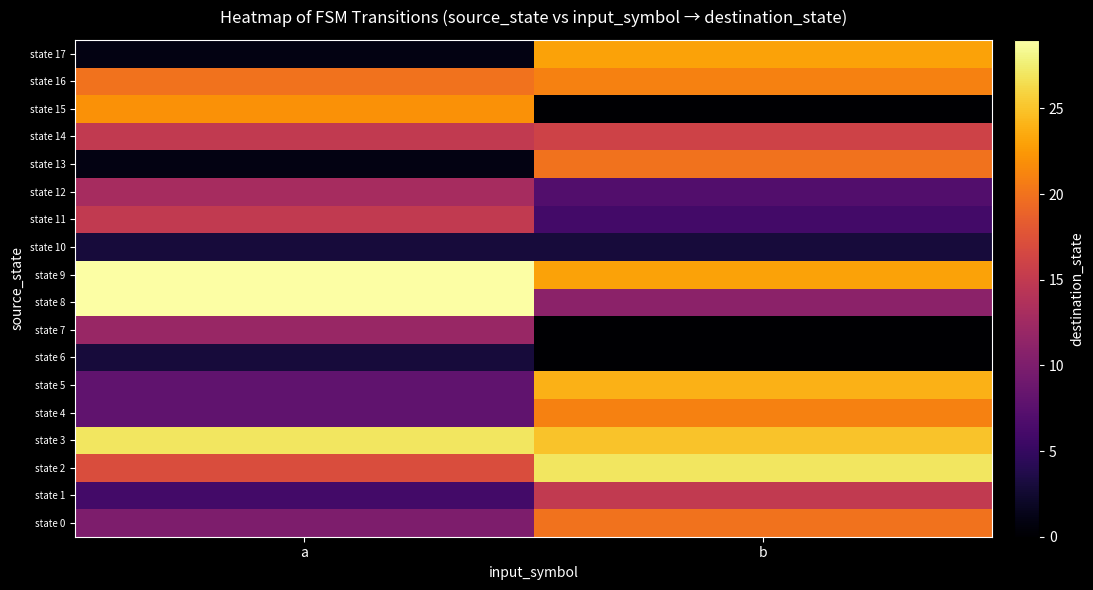

At which category is the sum across all series the highest?

b